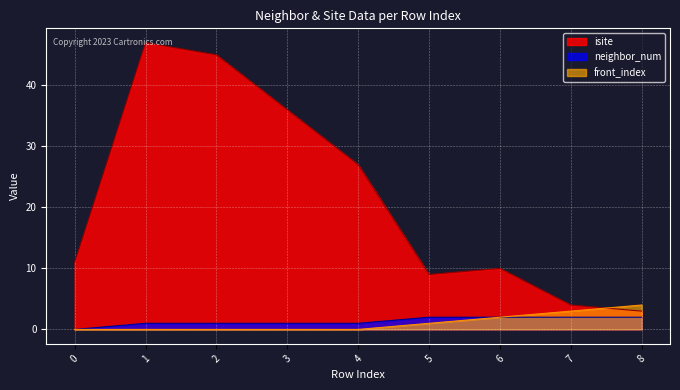

Count the neighbor_num values in the range 1 to 2.

8